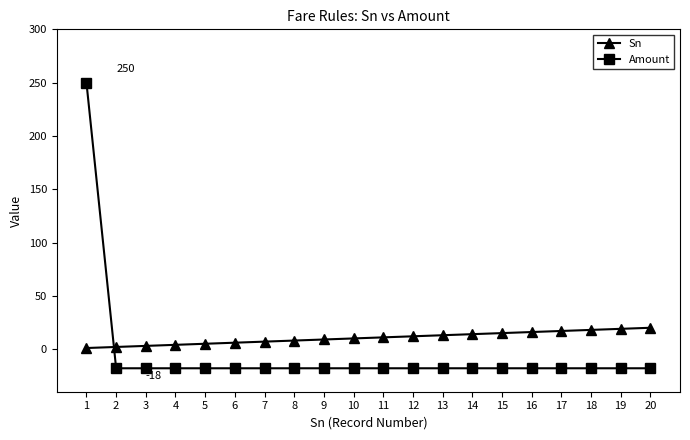

What is the value of the Amount point at the 10th from the left?

-18